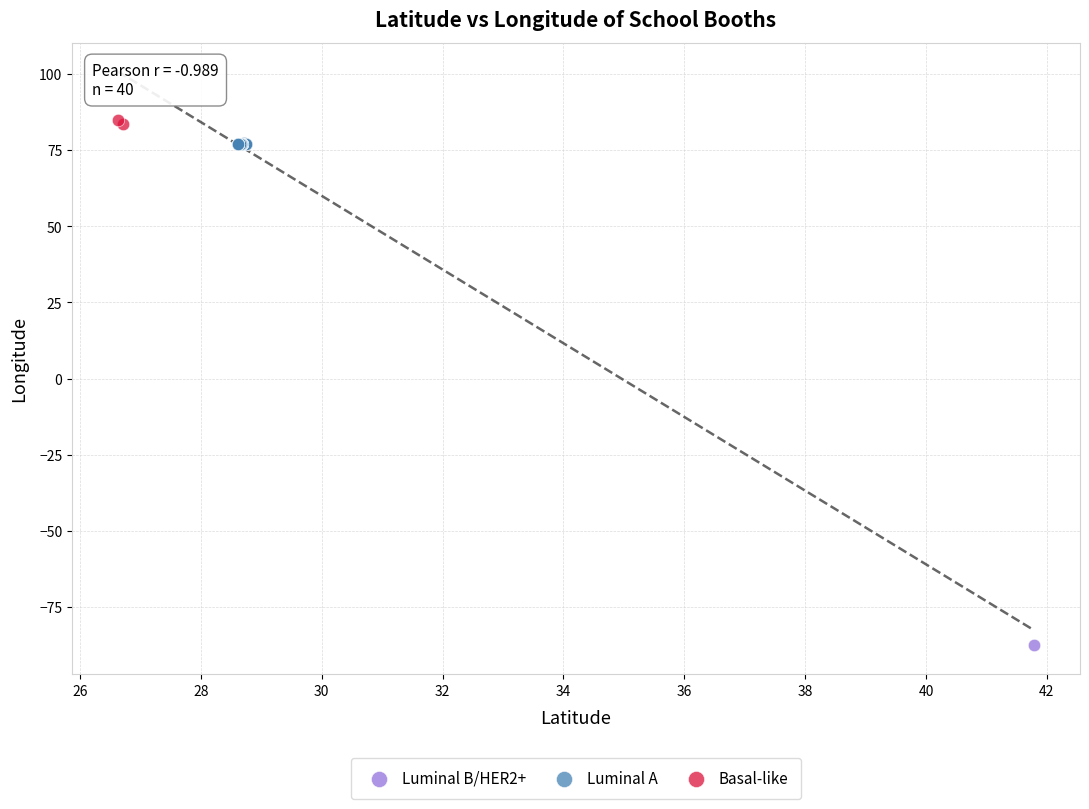

What are all the series names shown in the legend?

Luminal B/HER2+, Luminal A, Basal-like